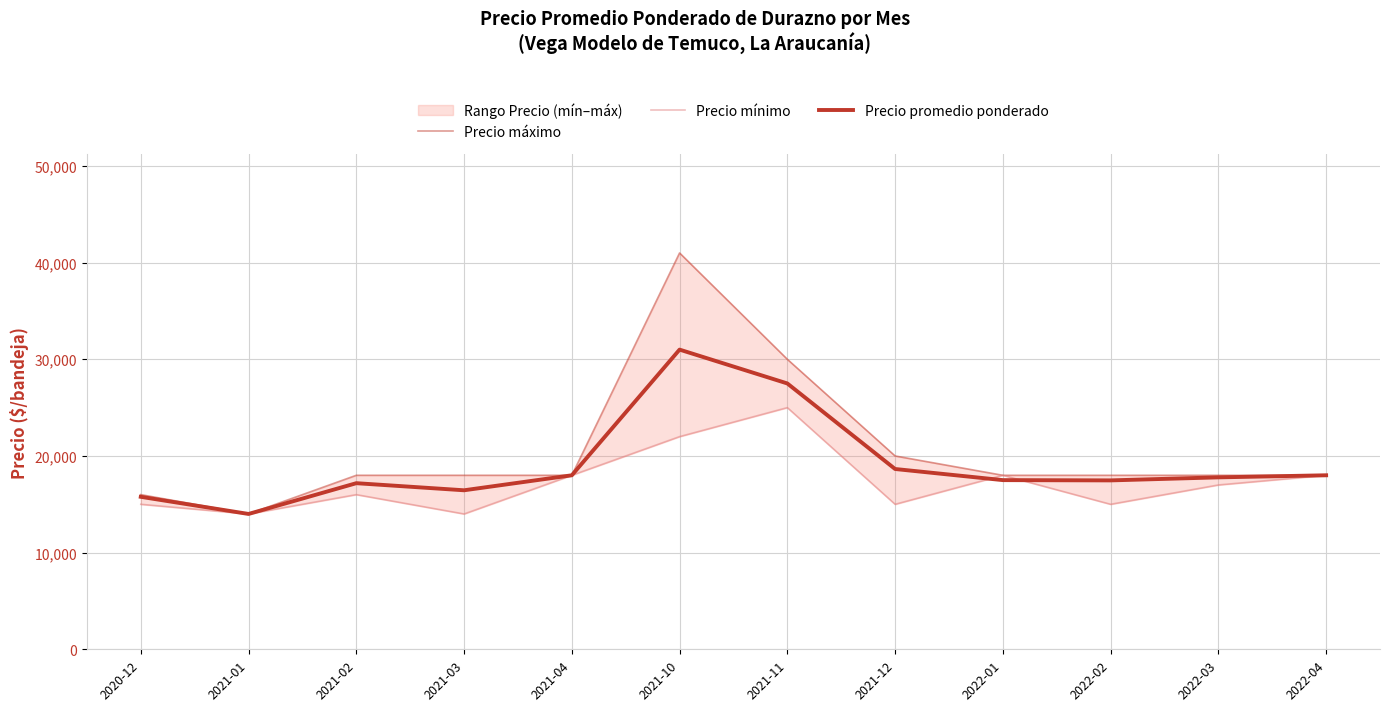

What is the value of the Precio mínimo point at the 5th from the left?

18000